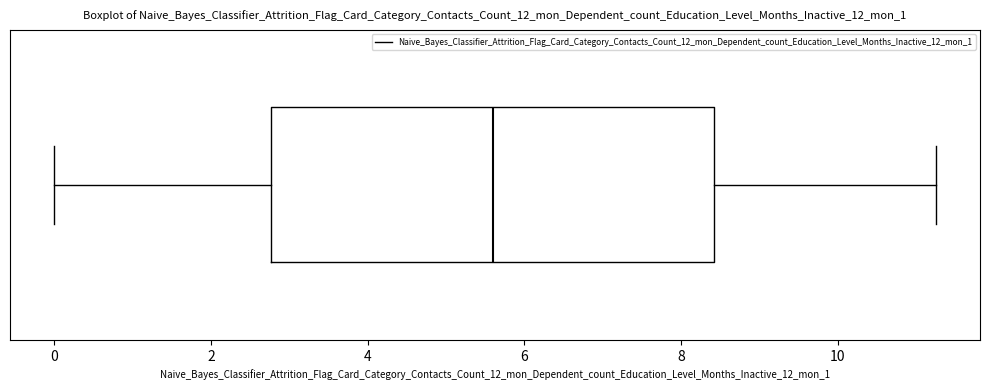

Where does the median line of the box sit on the x-axis? The values are not printed on the chart, so give them approximately, as read against the axis.

5.6